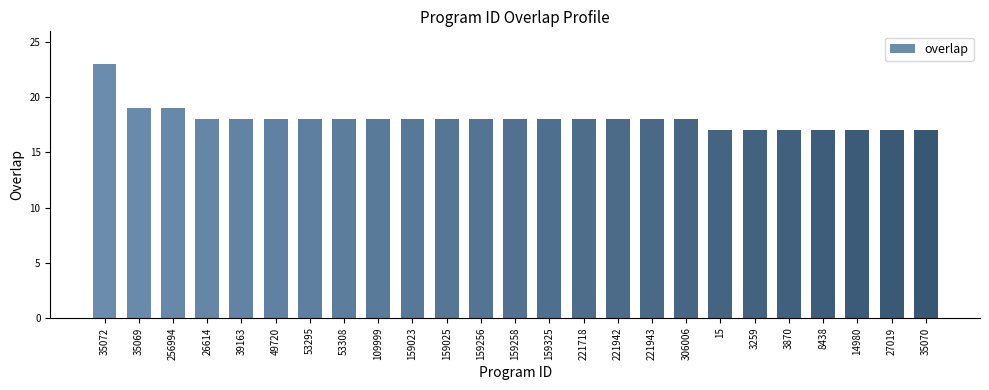

Count the number of data series in this chart.

1